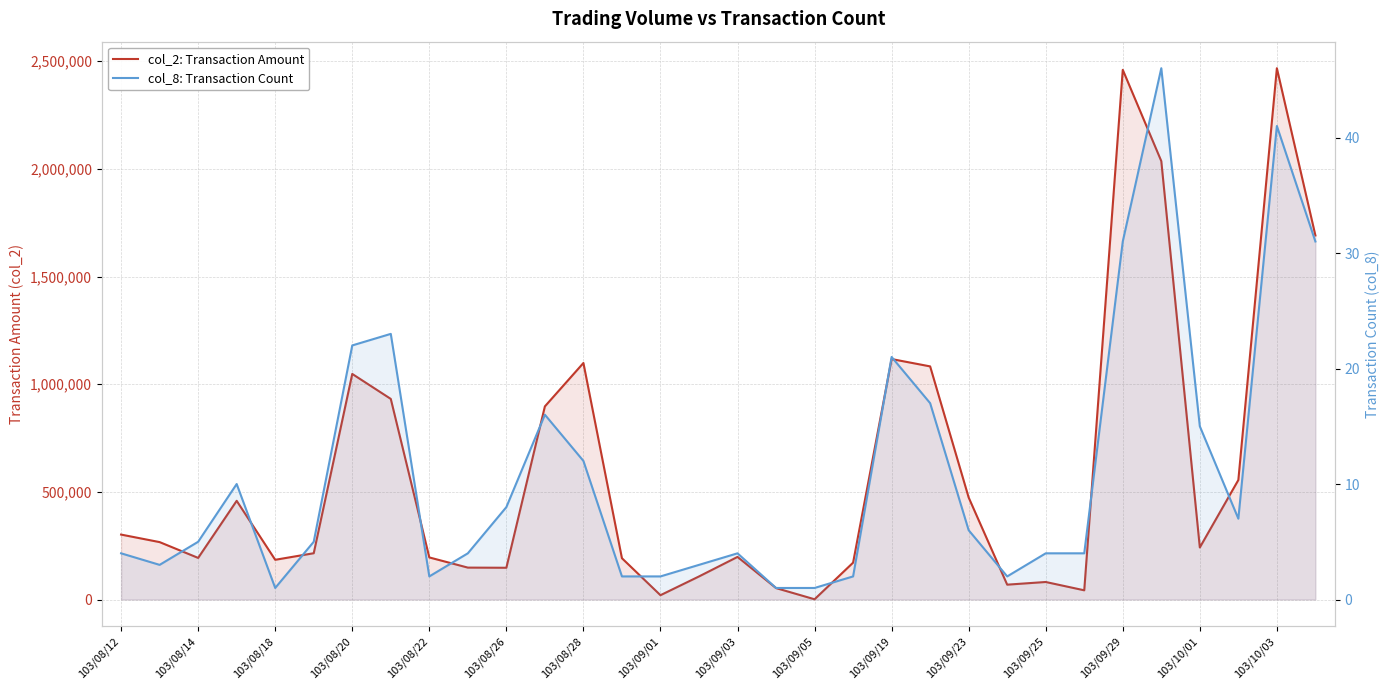

What is the difference between the col_2: Transaction Amount values at 103/08/12 and 25?

258790